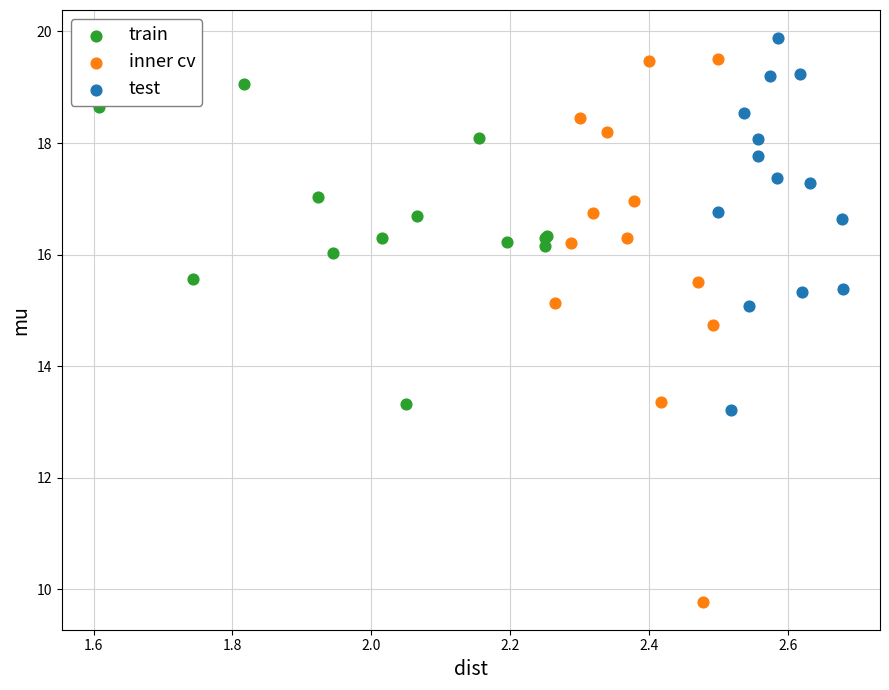

Which series has the largest Y range (max minus min)?

inner cv